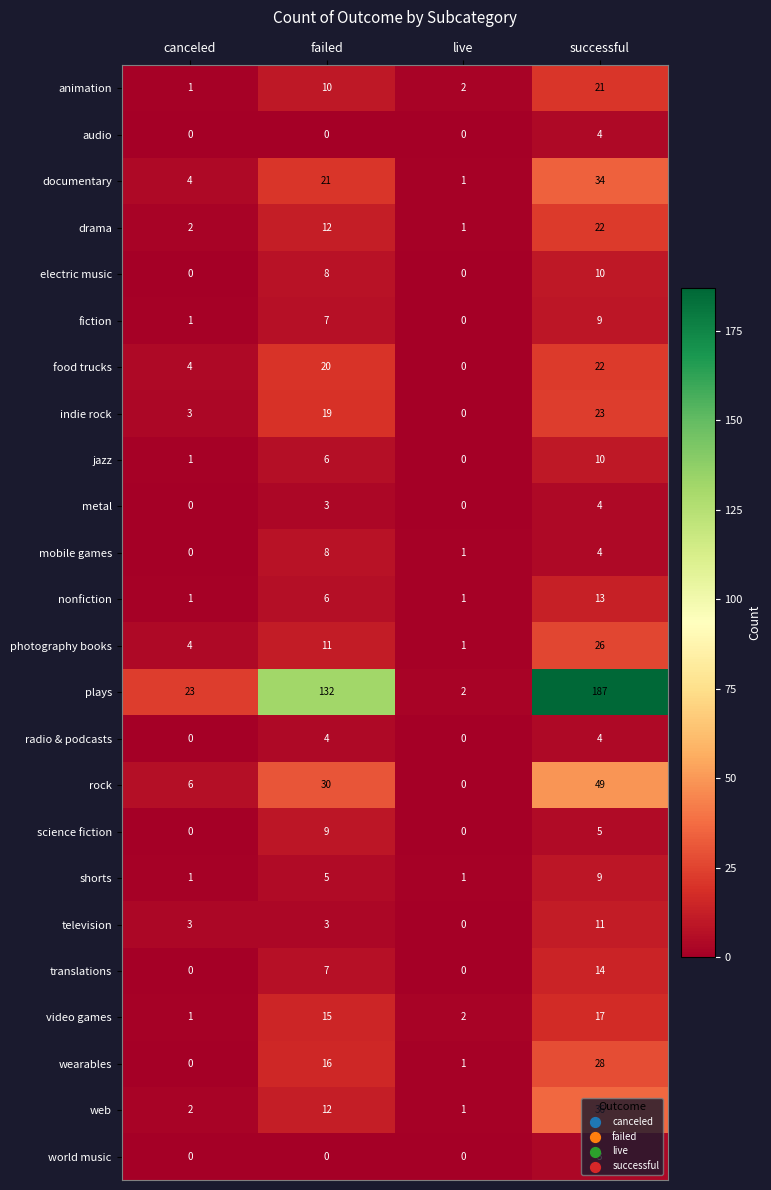

Count the television values in the range 3 to 11.

3